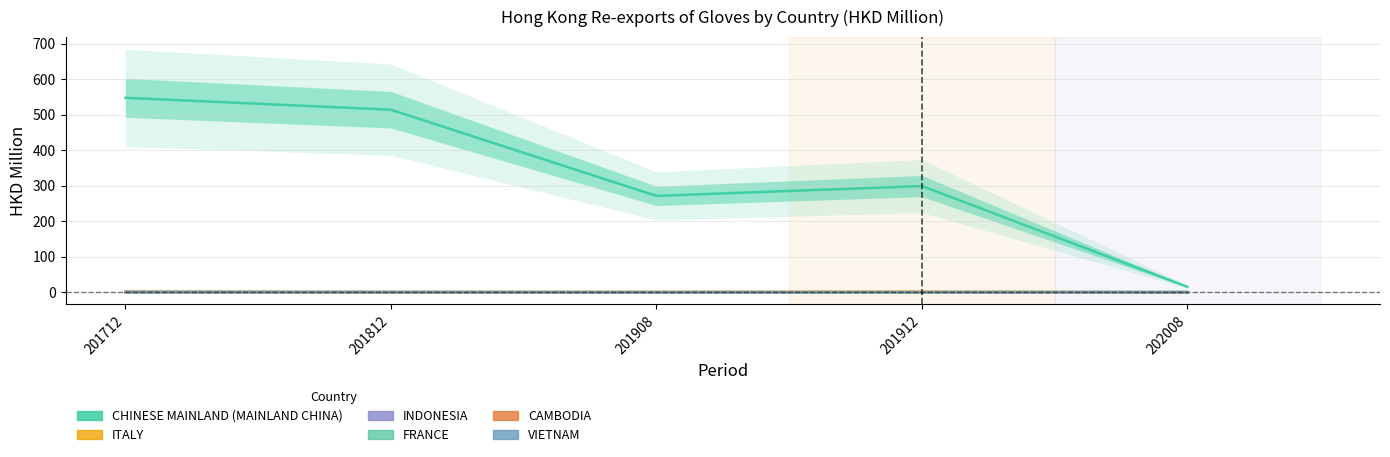

At 201712, list the series in order from smallest to largest.

FRANCE, CAMBODIA, VIETNAM, INDONESIA, ITALY, CHINESE MAINLAND (MAINLAND CHINA)